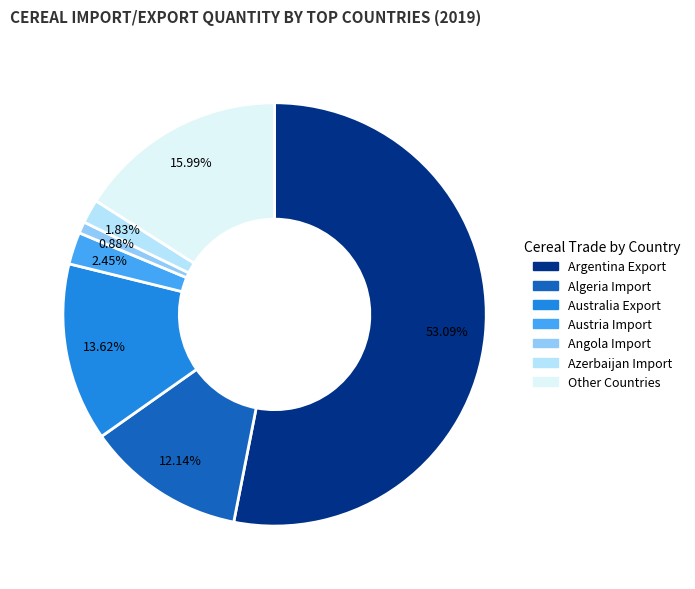

Is there a majority slice in this chart?

Yes